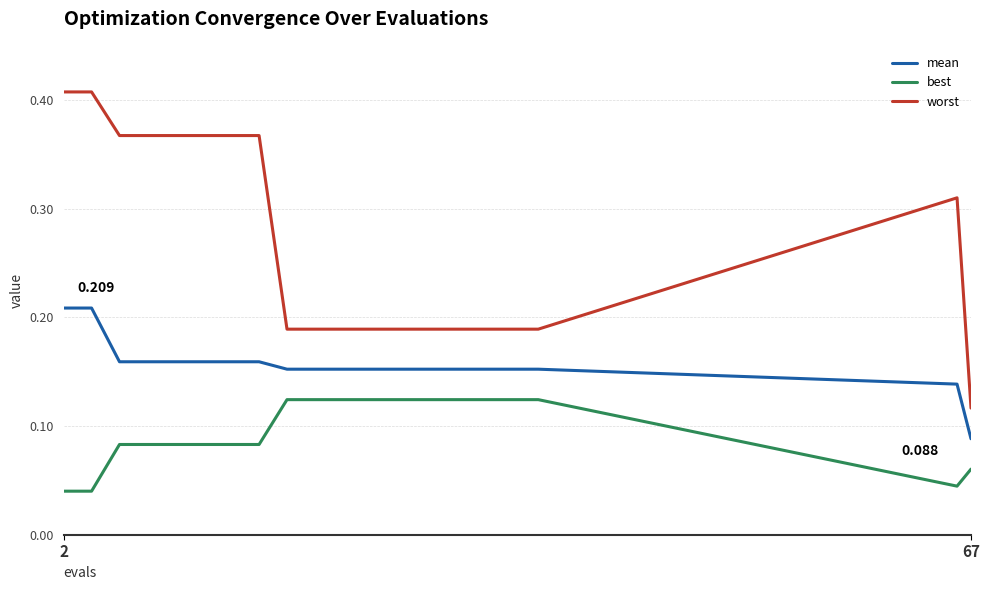

Which series has the largest range (max minus min)?

worst